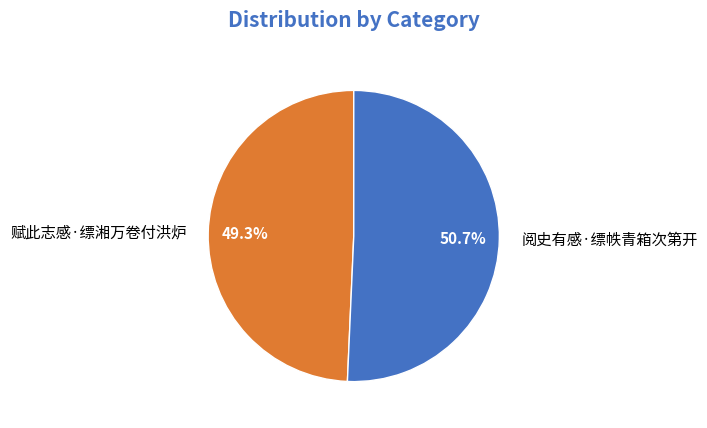

Which slice is the largest?

阅史有感·缥帙青箱次第开